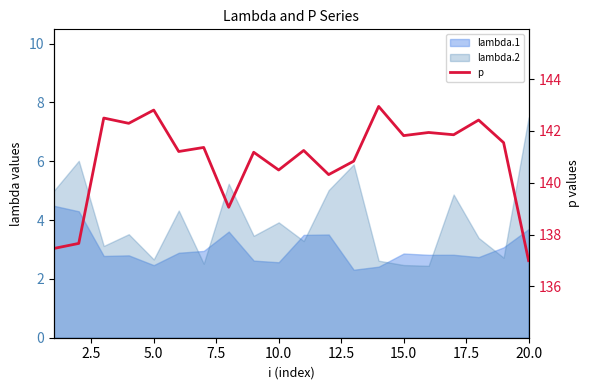

Where is the first local maximum?

5.0